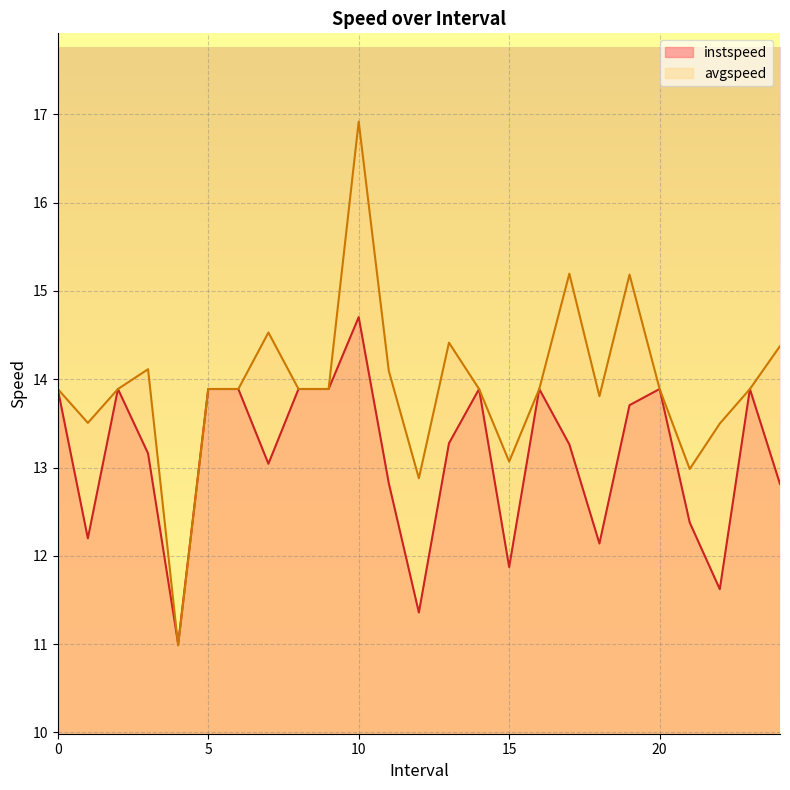

Which has a higher value, 19.0 or 13.0?

19.0